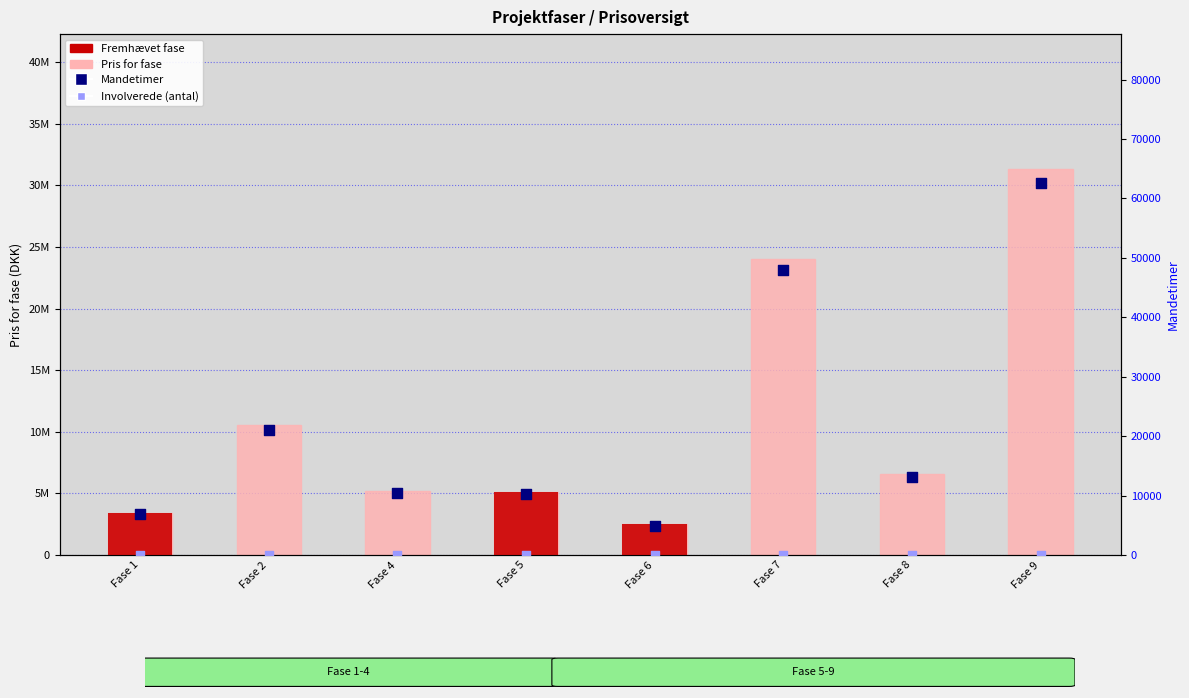

Which series has the largest total across all categories?

Pris for fase